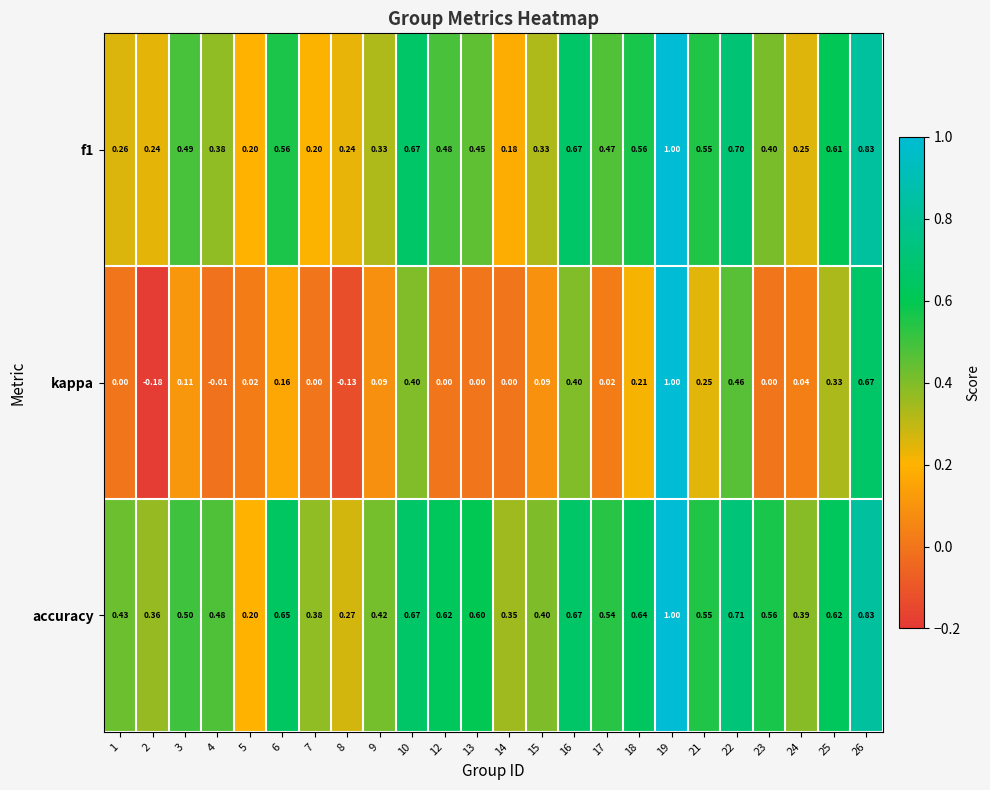

Is the value of accuracy at 7 greater than the value of f1 at 17?

No